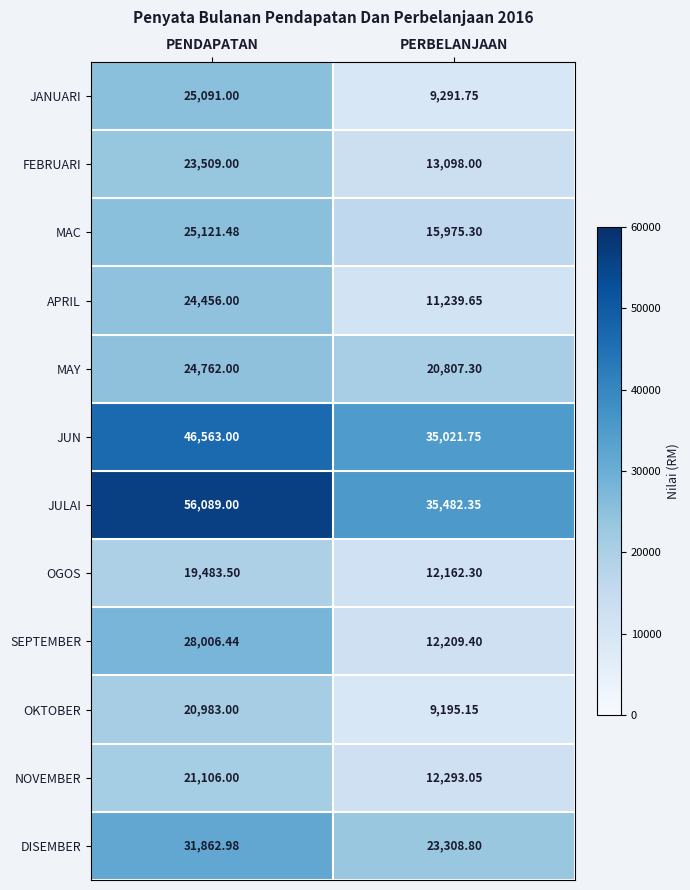

Between PENDAPATAN and PERBELANJAAN, which series saw the biggest shift?

JULAI